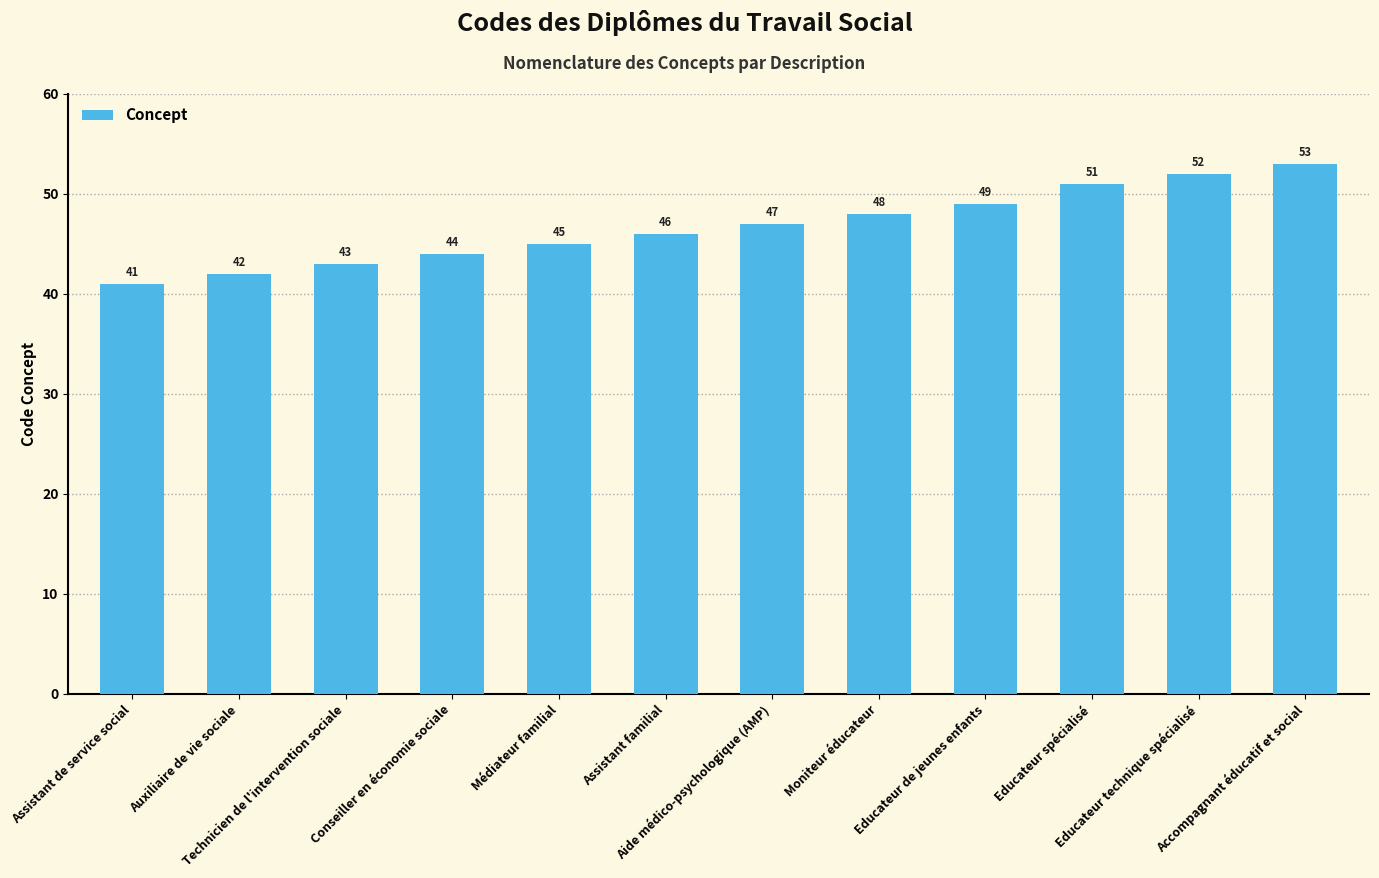

What is the maximum value shown in the chart?

53